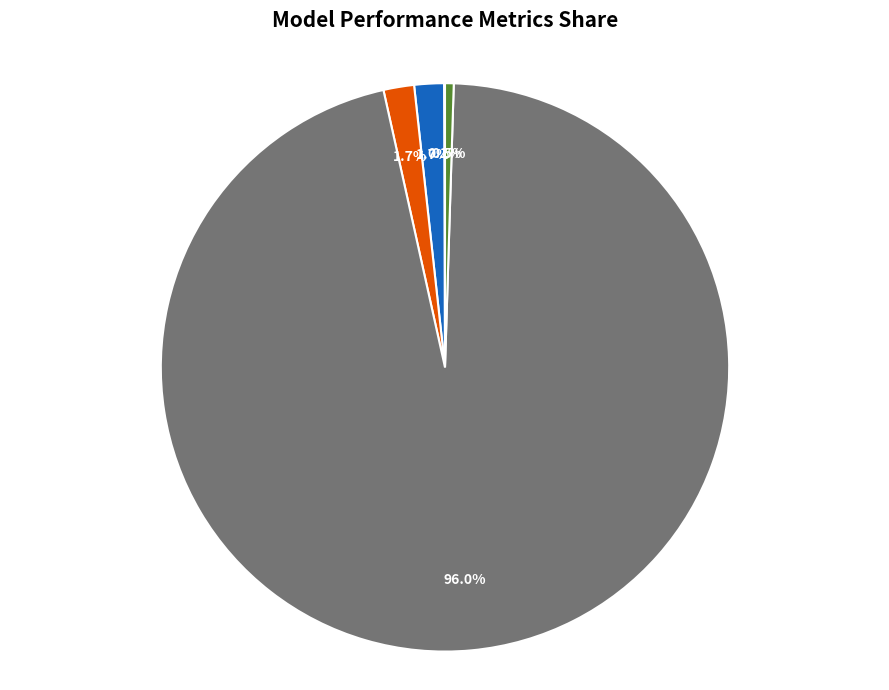

Is there a majority slice in this chart?

Yes